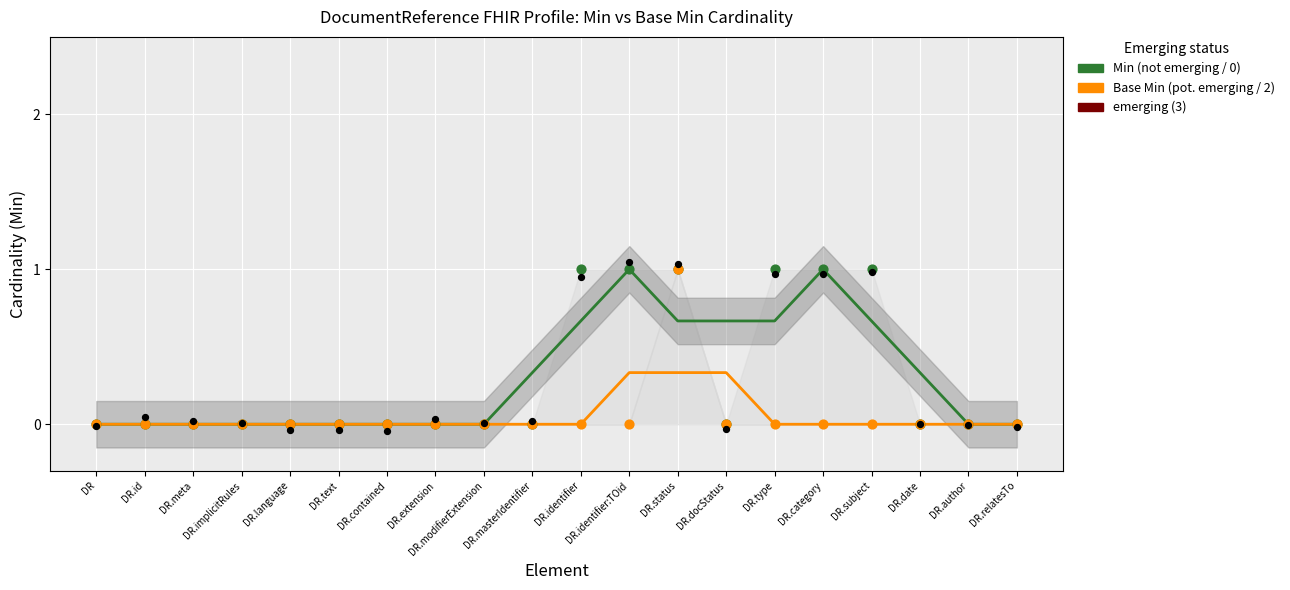

Is the value of Min values at DR.meta greater than the value of Base Min (pot. emerging / 2) at DR.date?

No